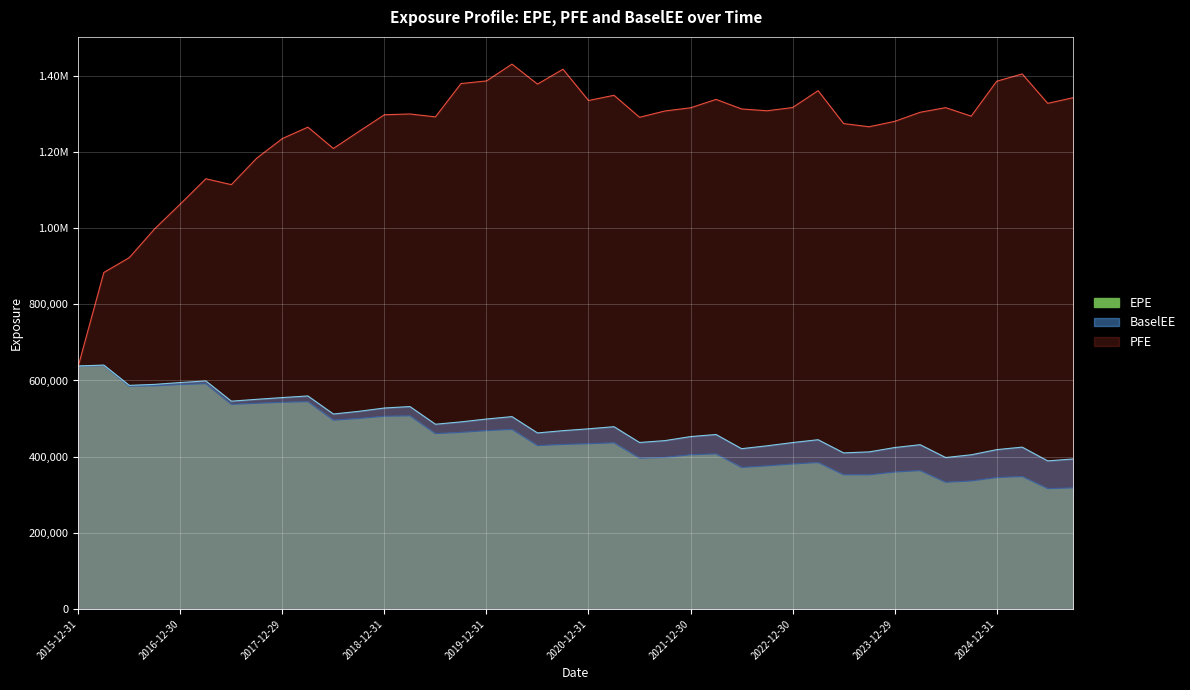

Where is PFE nearest to the value 1034502?

2016-12-30